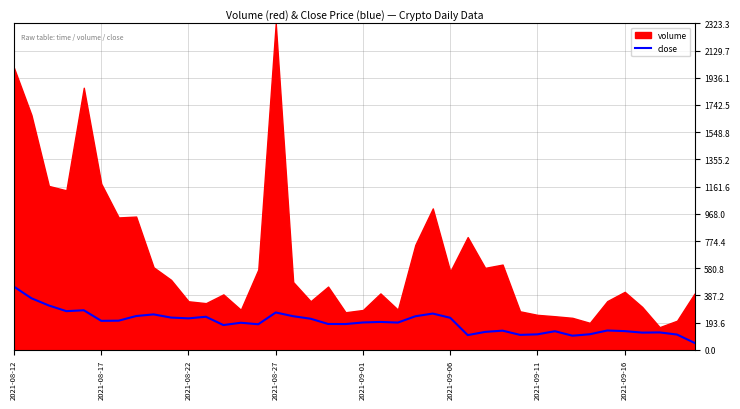

Reading right to left, what are all the values shown in this chart?

50.0	109.1	124.4	123.0	133.6	138.1	111.4	101.0	133.0	110.7	106.9	137.0	128.1	105.3	228.4	258.5	239.3	194.5	199.0	195.2	183.9	184.5	221.8	239.7	266.2	182.5	193.2	176.8	235.8	224.5	230.0	252.7	241.0	208.0	206.9	282.1	275.7	315.9	367.3	450.0